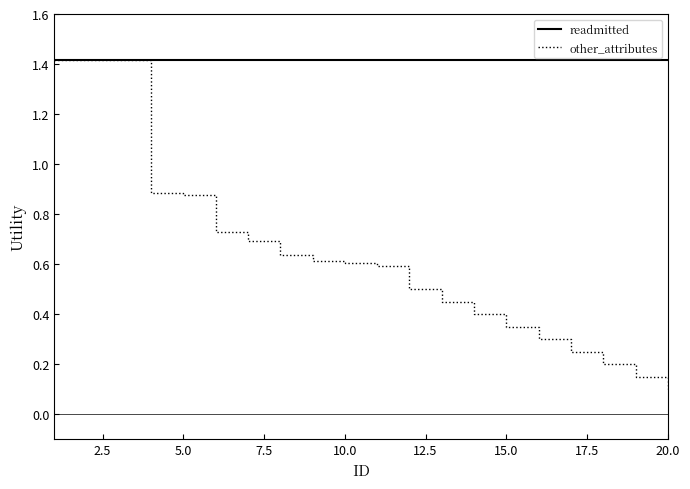

What is the maximum value for readmitted?

1.4